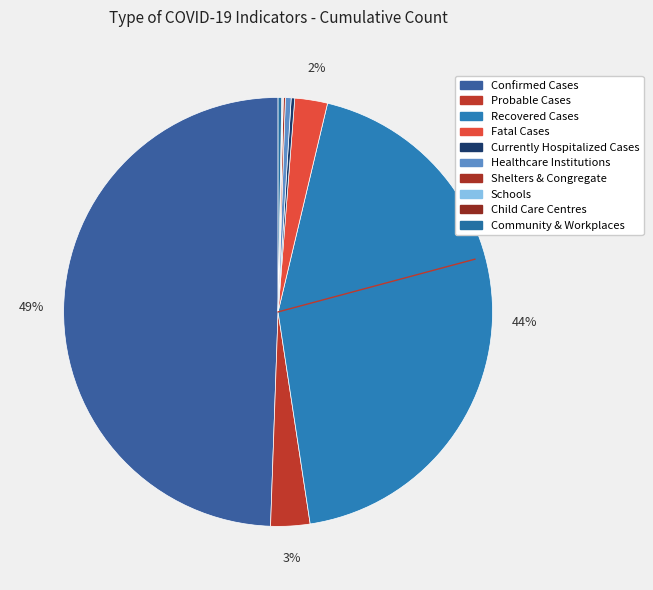

To the nearest percent, what is the difference between the largest and smallest slice percentages?

49%